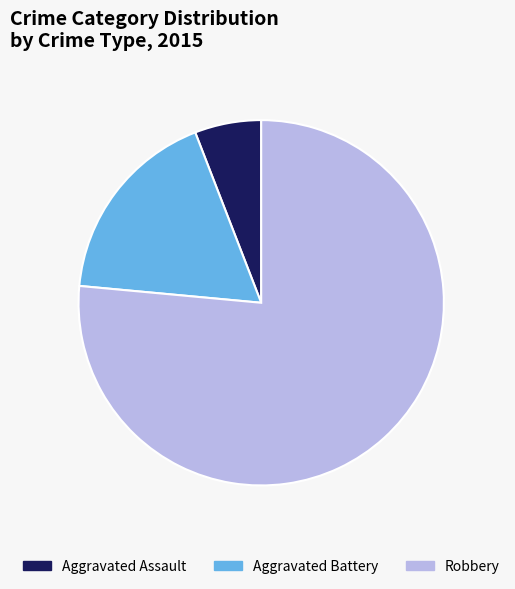

Is the sum of Robbery and Aggravated Battery greater than half?

Yes